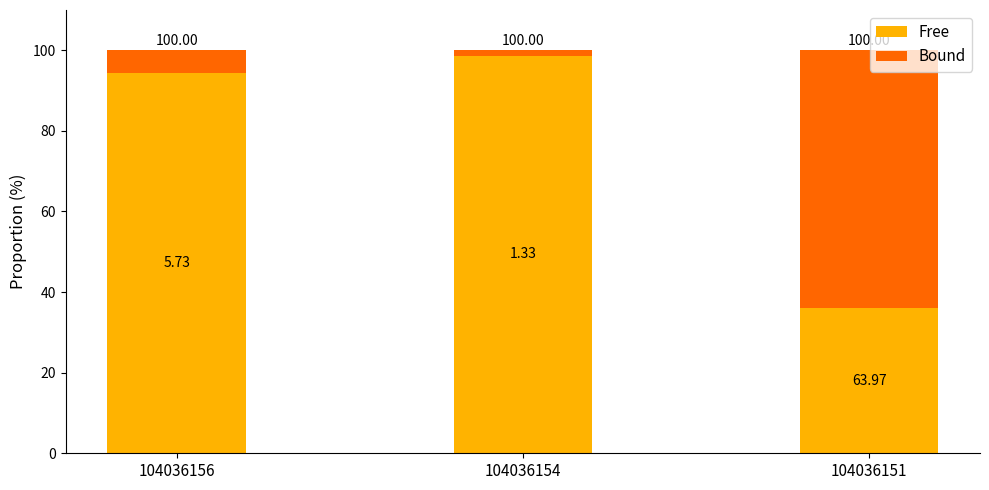

What is the total value across all series at 104036156?

100.0